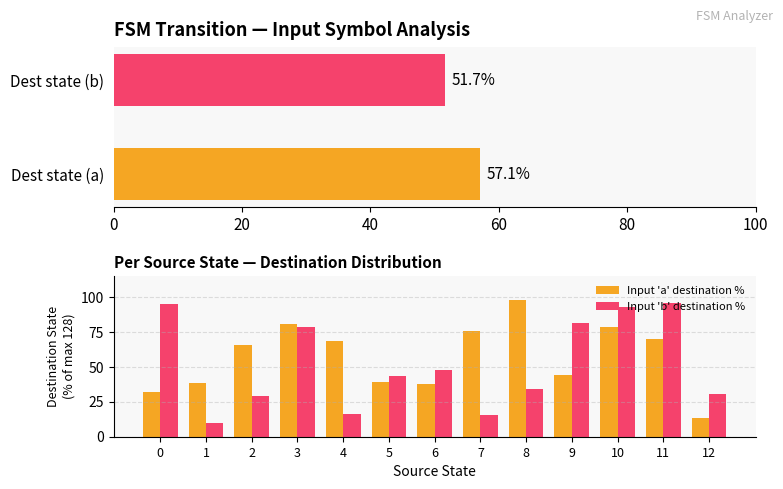

How many values in the Input 'a' destination % series are below 65?

6